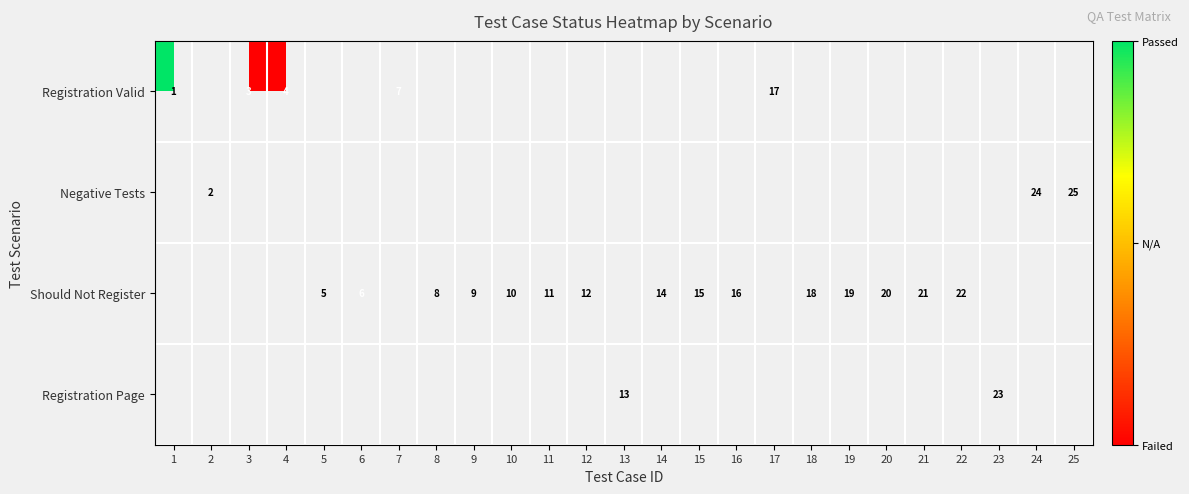

How many distinct data groups are displayed?

4